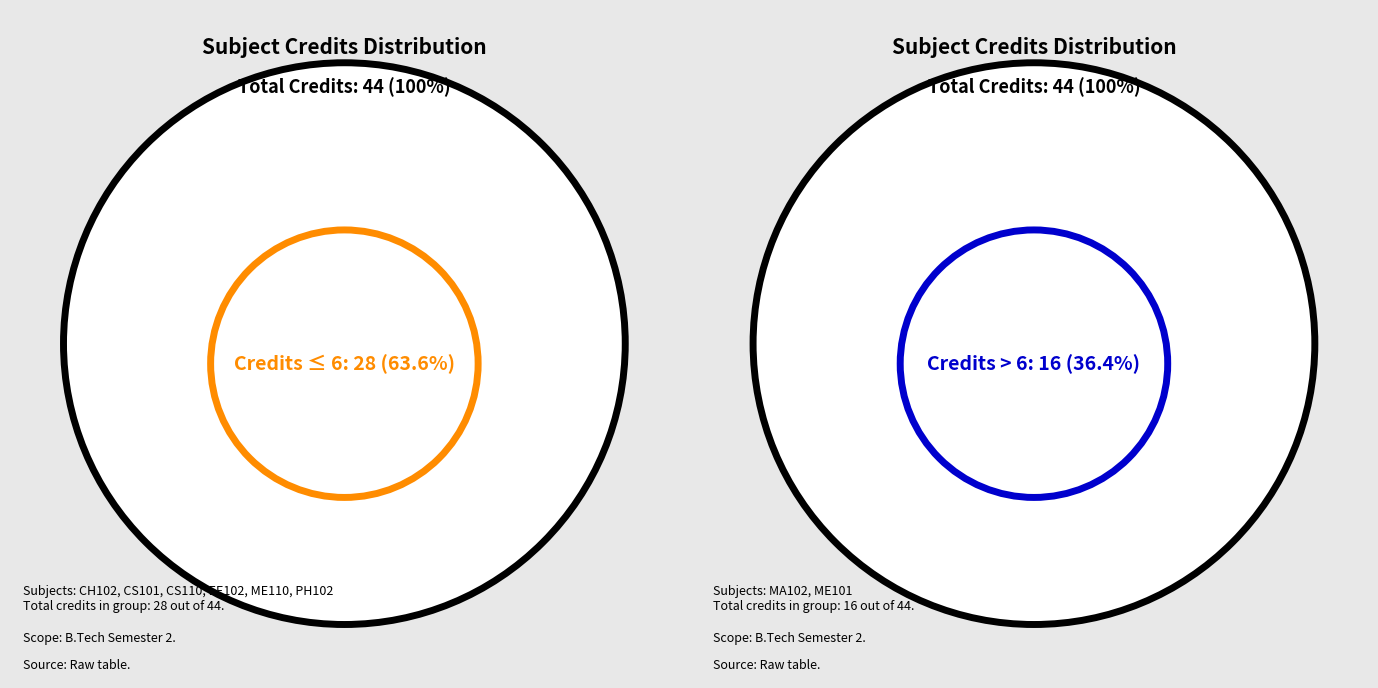

Is it true that MA102 is 12% of the pie?

False